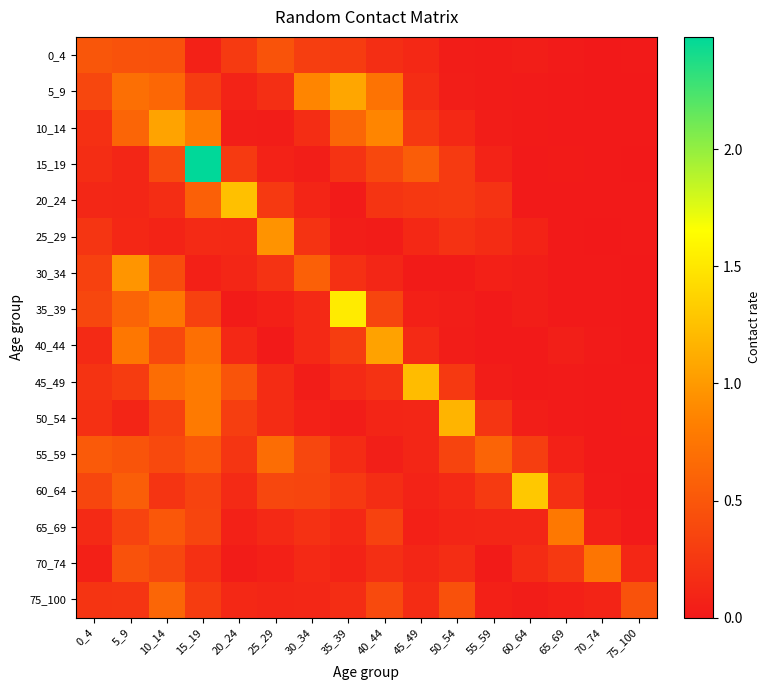

Count the number of data series in this chart.

16